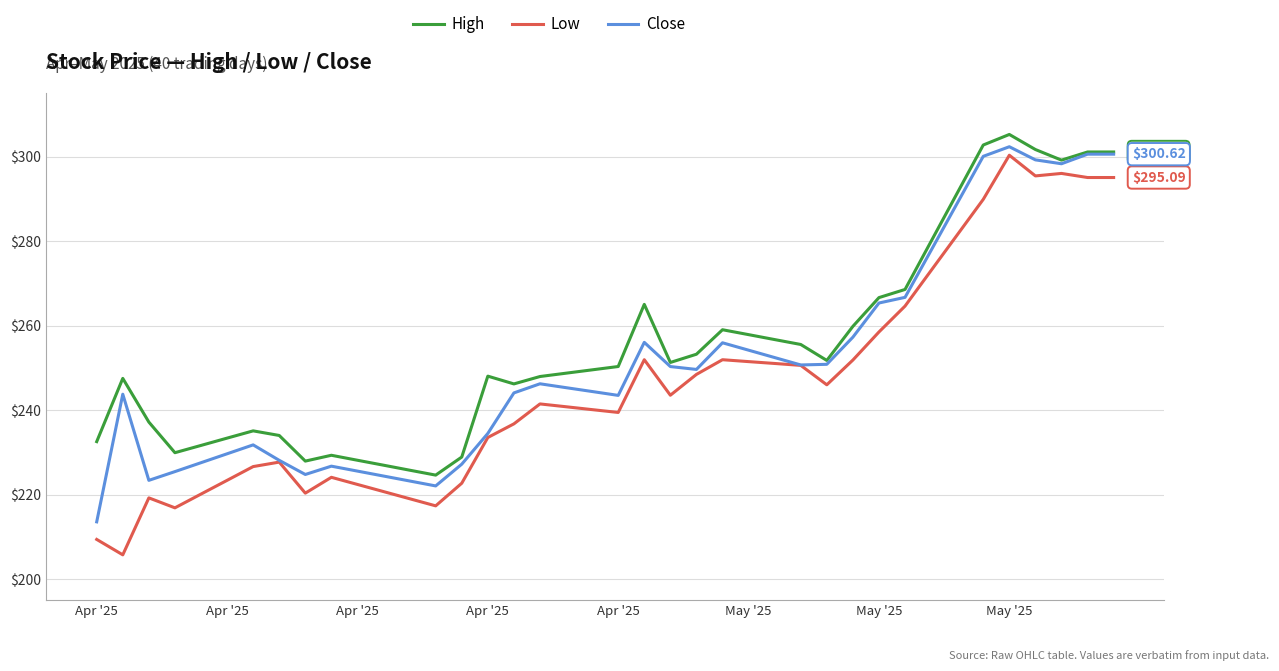

Which series has the largest range (max minus min)?

Low